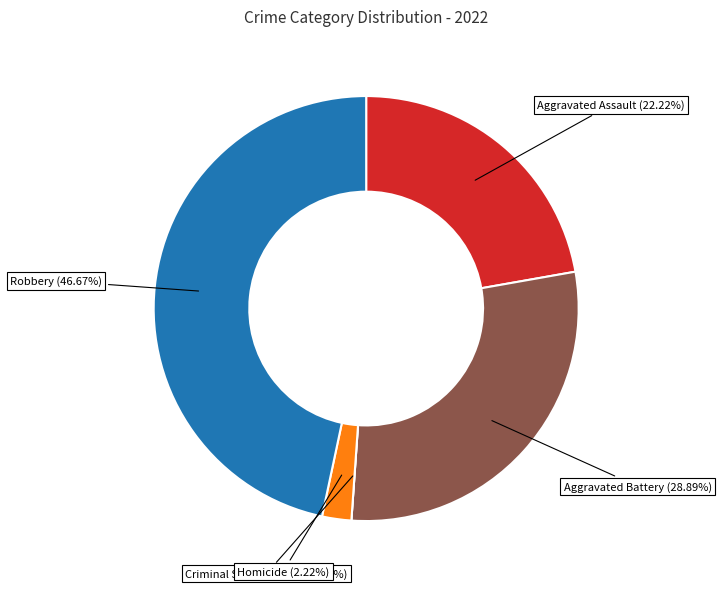

What is the change in value from Aggravated Assault to Robbery?

+11